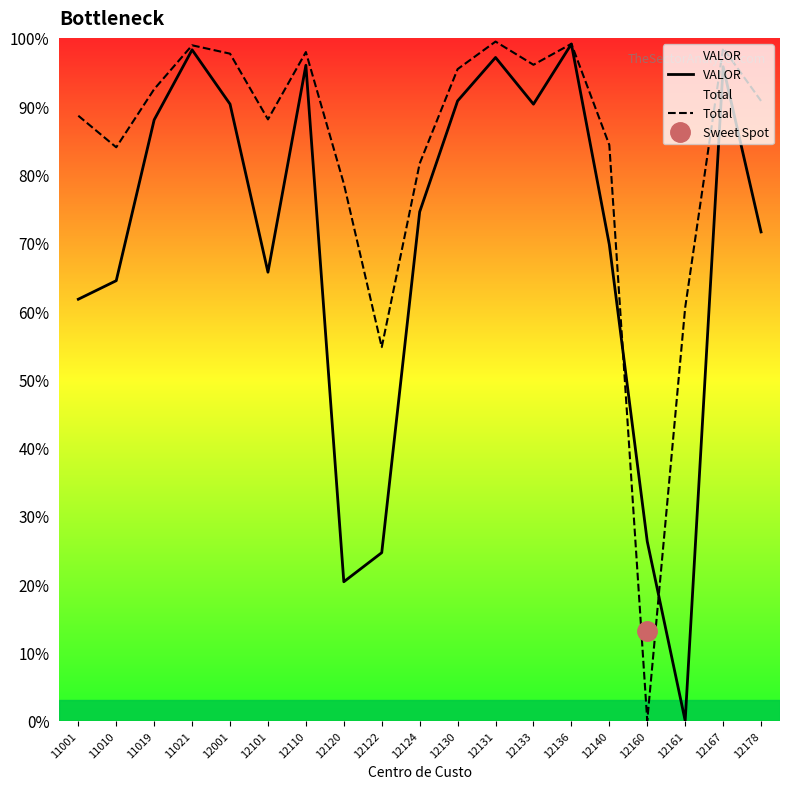

Between 12001 and 12133, which series saw the biggest shift?

Total